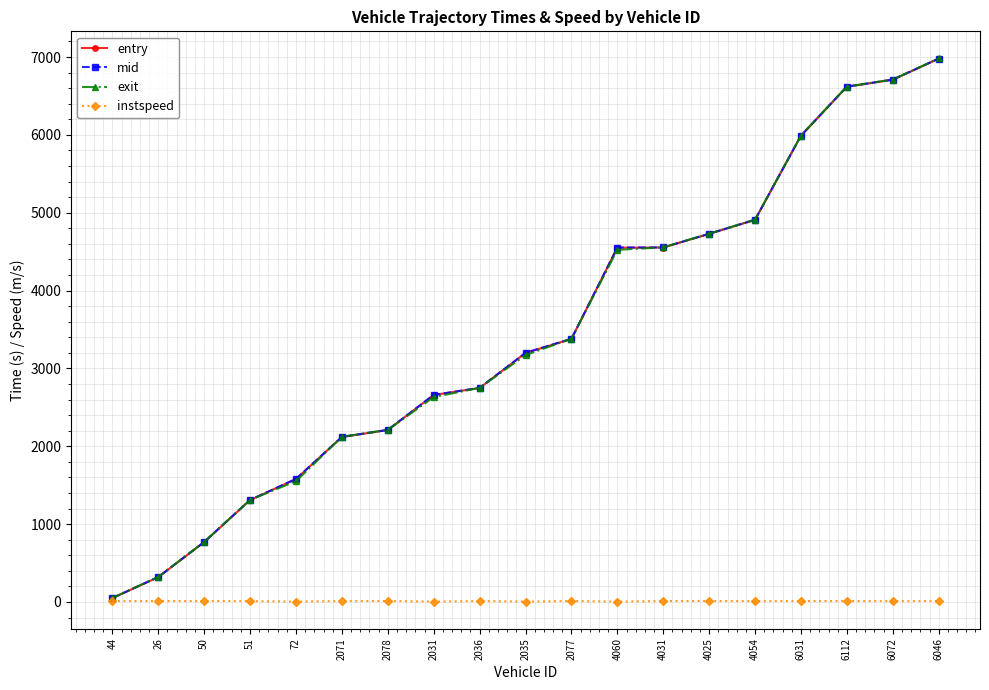

Which series changed the most between 51 and 6046?

entry